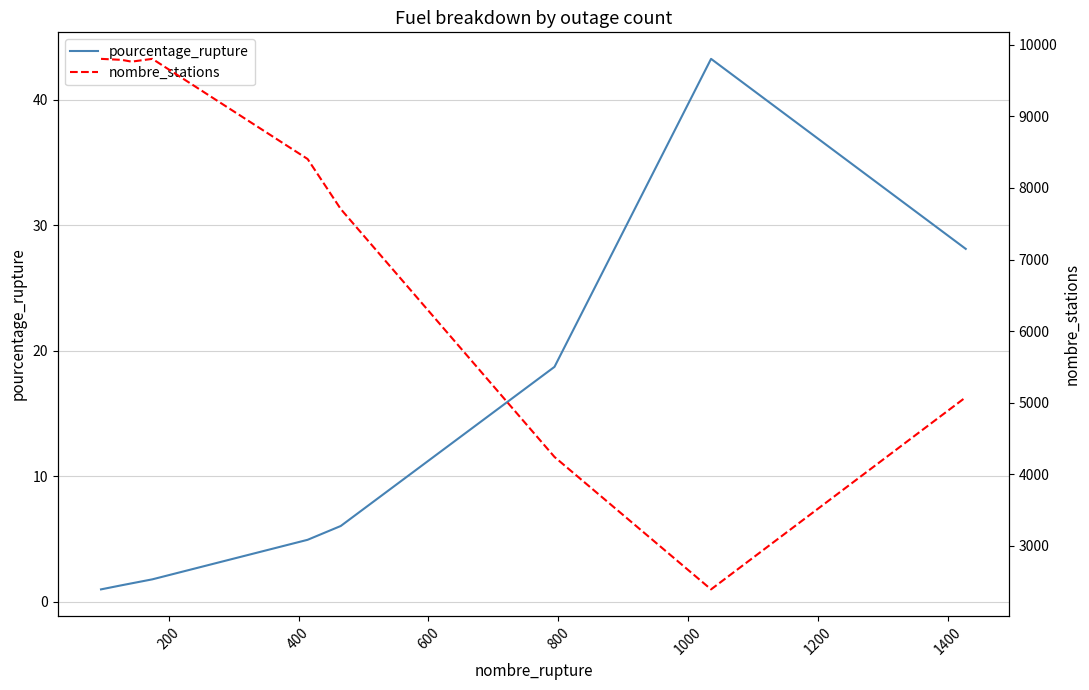

True or false: nombre_stations has a value of 14557.8 at 800.

False